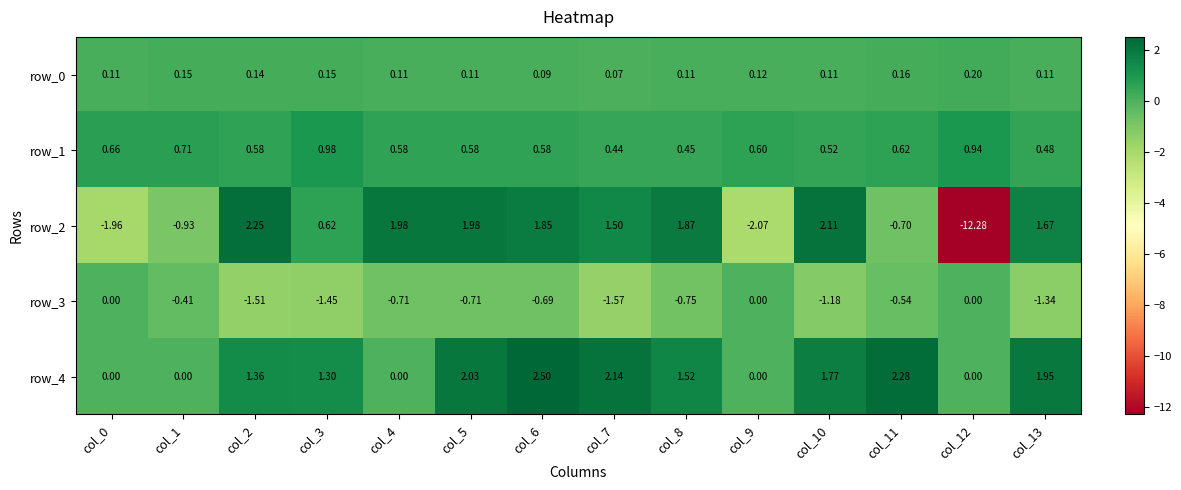

Is the value of row_1 at col_2 greater than the value of row_0 at col_9?

Yes